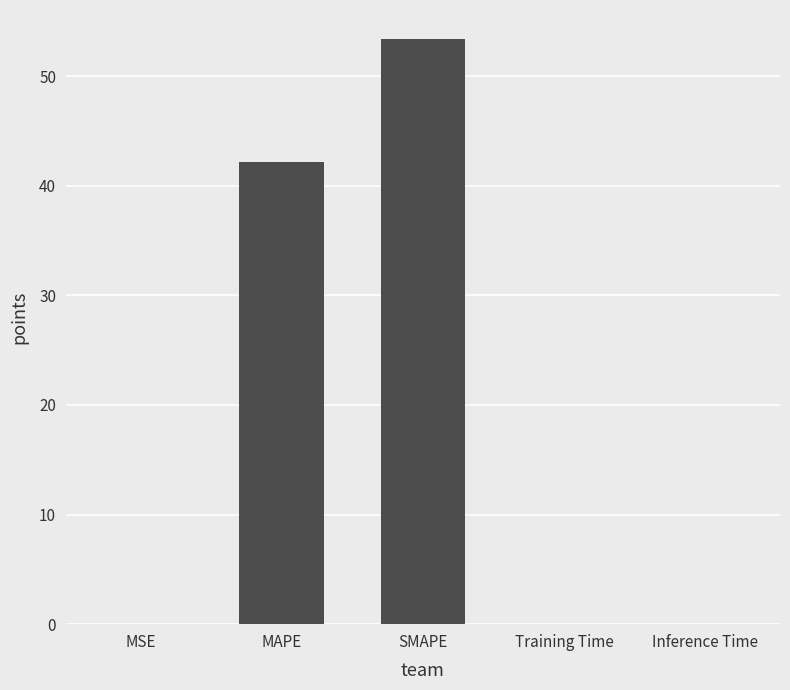

What is the average value?

19.1